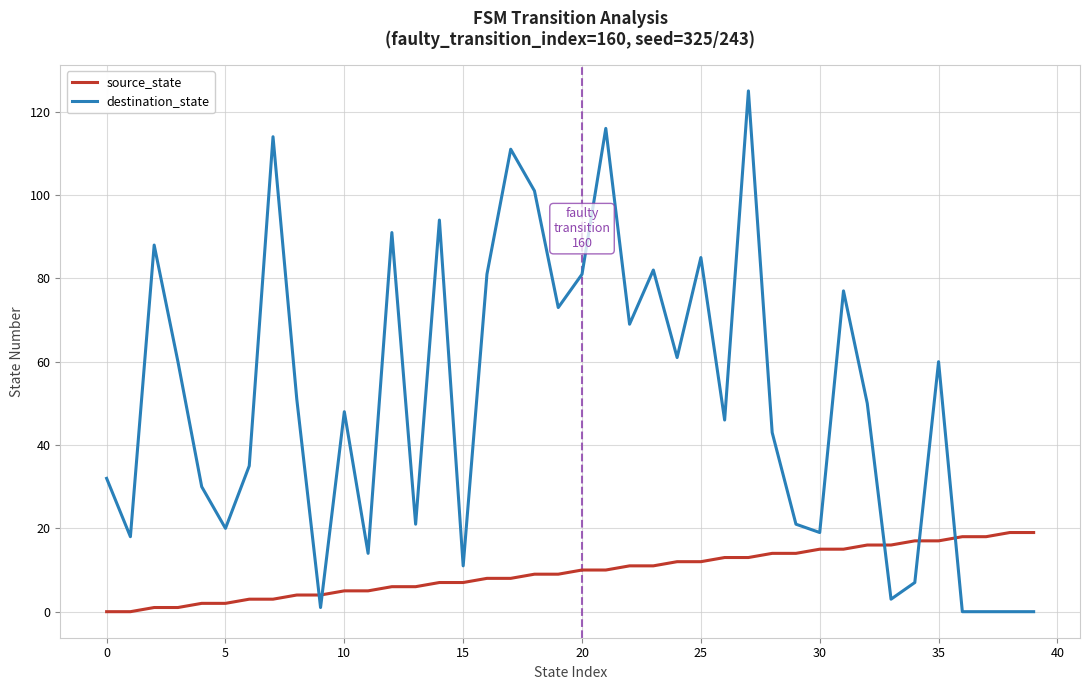

What is the greatest value displayed?

125